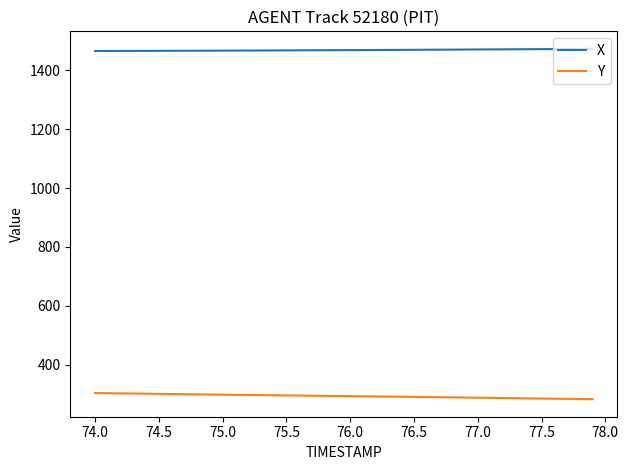

Rank the series by their maximum value, from highest to lowest.

X, Y